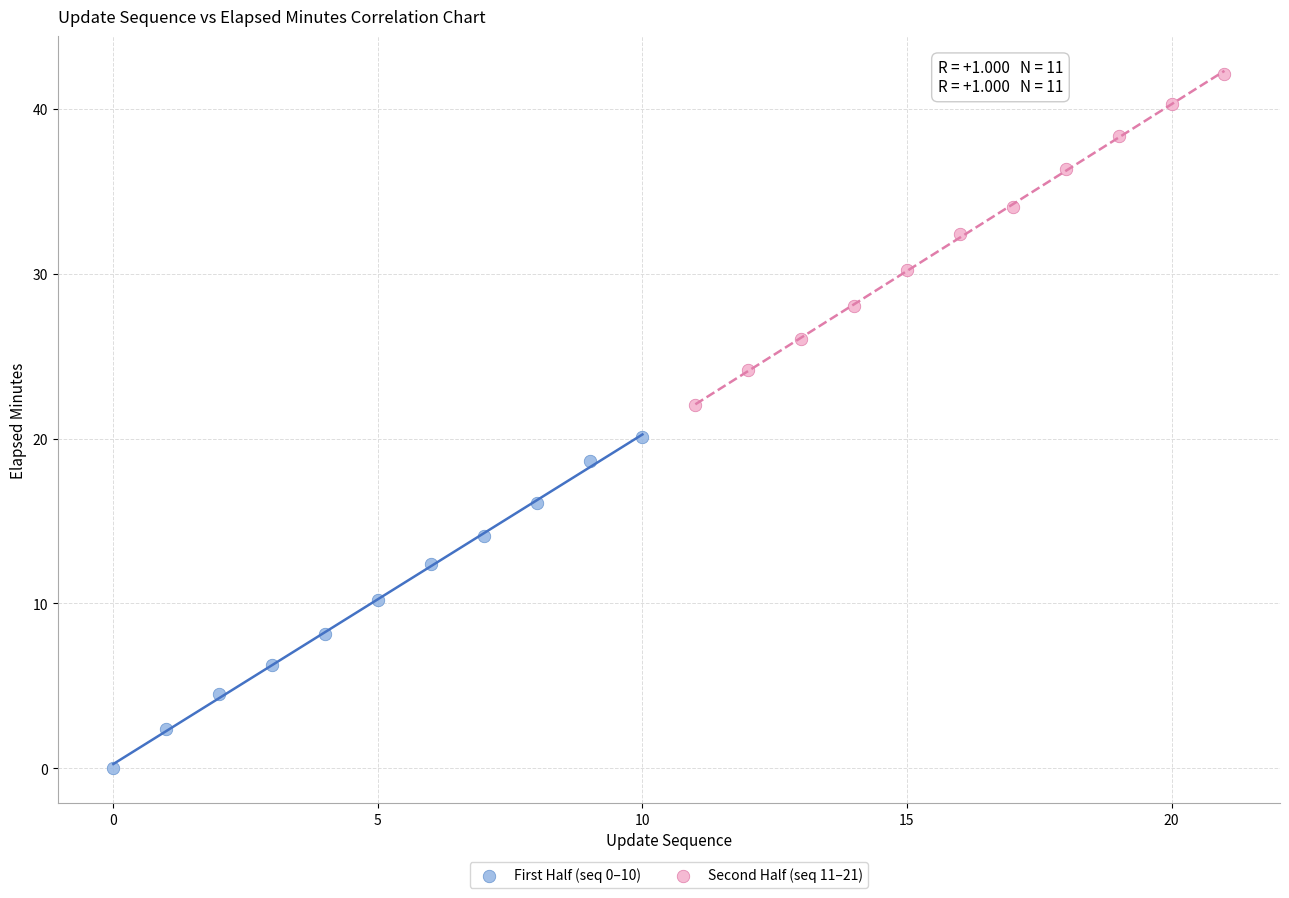

Which series contains the highest Y value?

Second Half (seq 11–21)